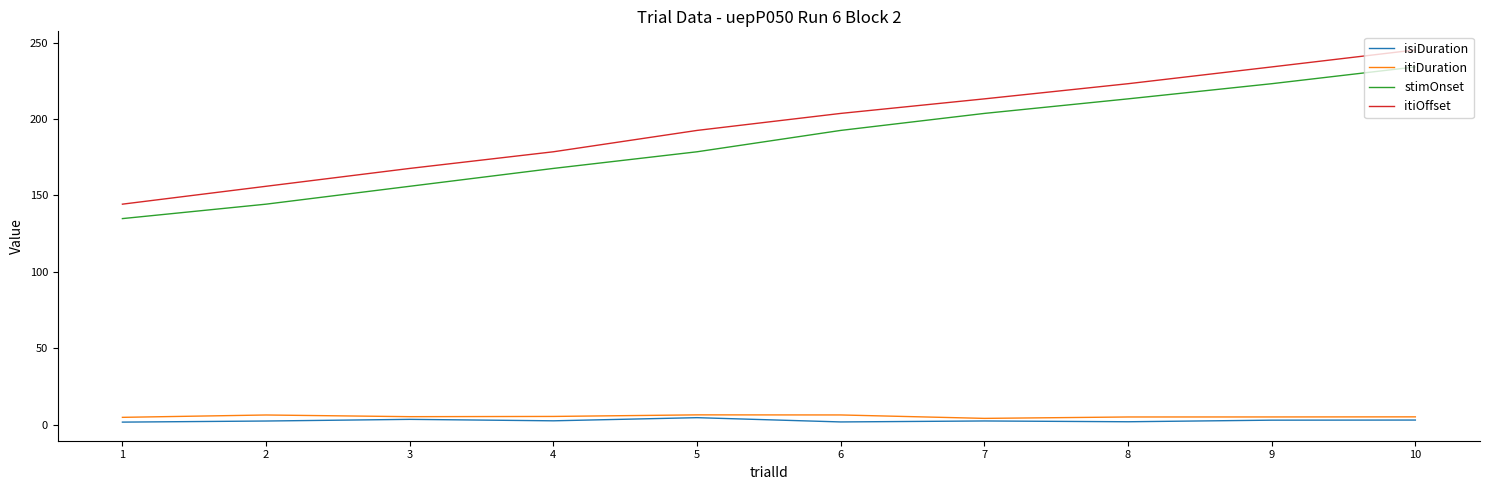

What is the smallest value displayed?

1.7